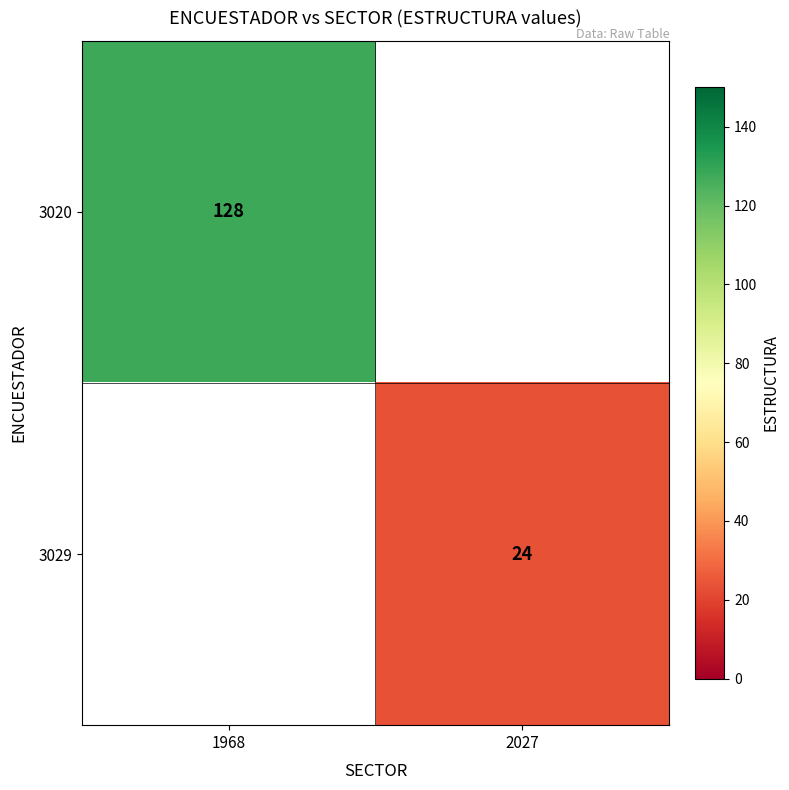

True or false: 3020 has a value of 64 at 1968.

False